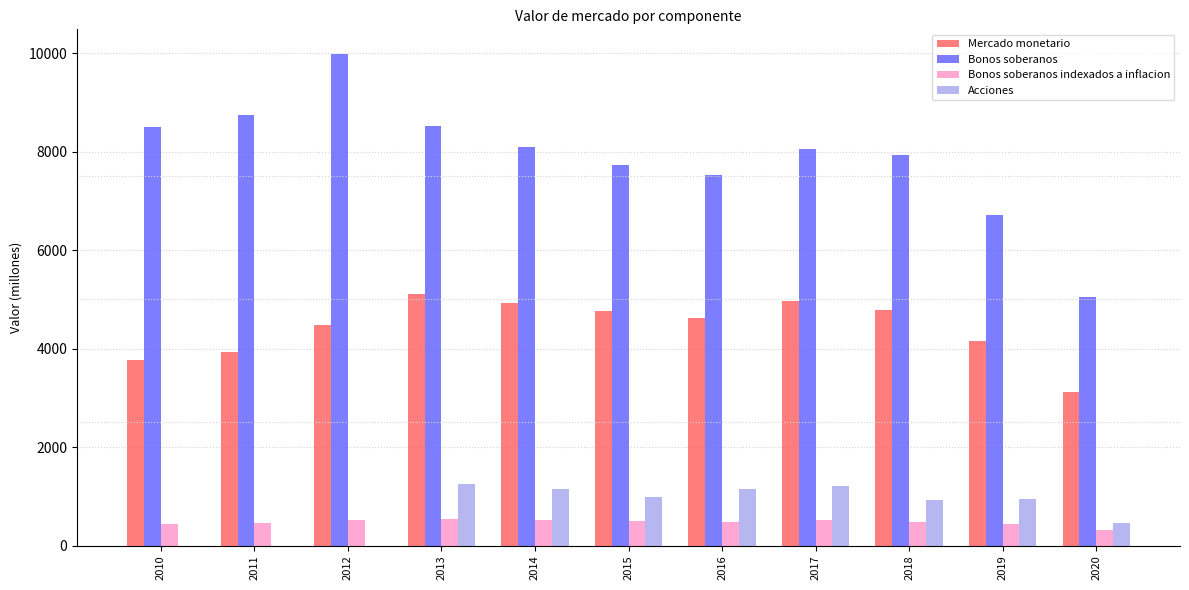

At which category does the chart reach its peak across all series?

2012